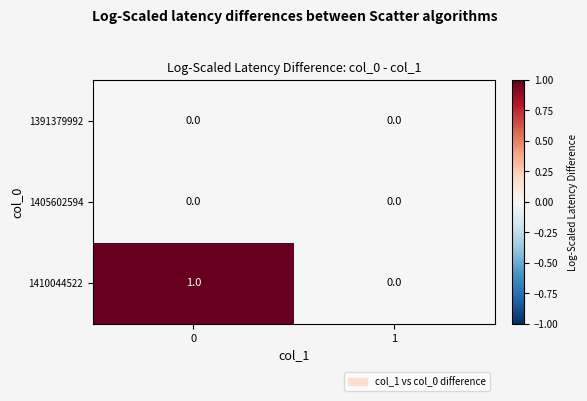

Reading left to right, what are all the values shown in this chart?

1391379992: 0=0	1=0
1405602594: 0=0	1=0
1410044522: 0=1	1=0